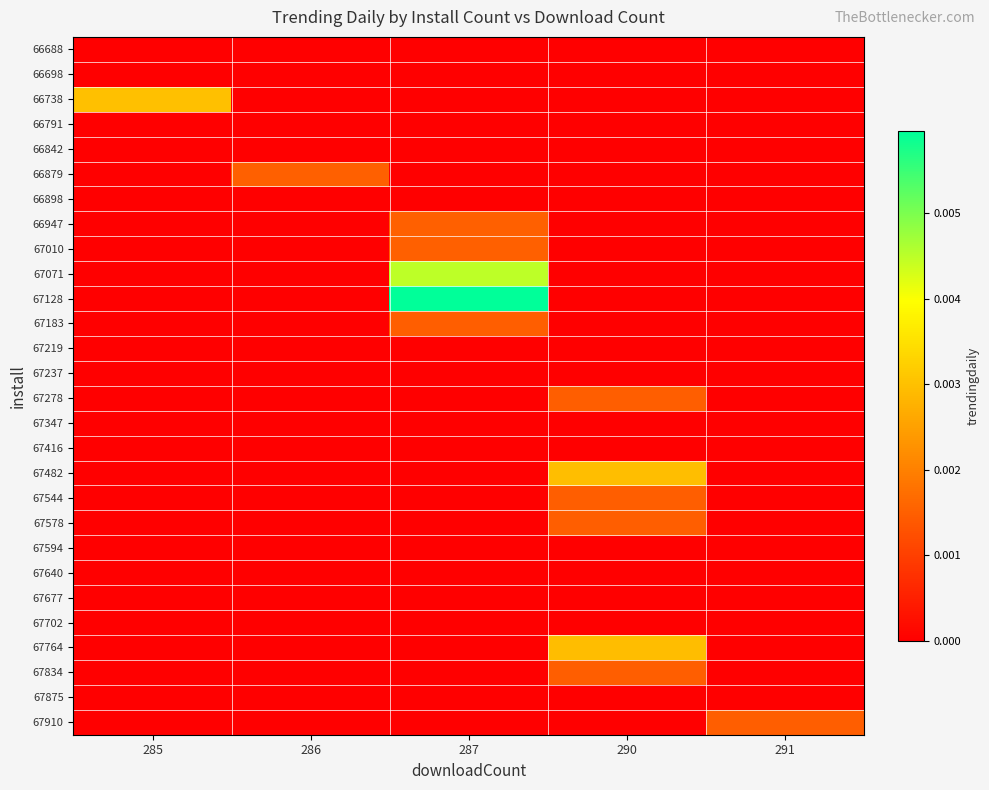

Which series has the largest range (max minus min)?

67128